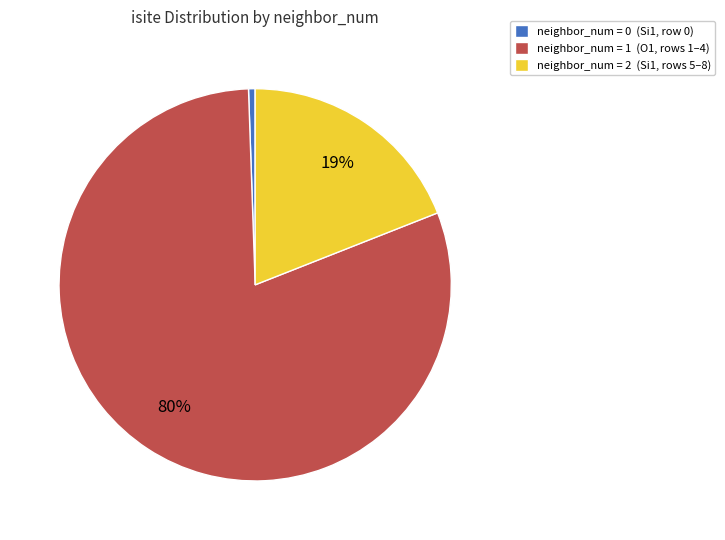

To the nearest percent, what percentage of the pie is neighbor_num = 2 (Si1, rows 5–8)?

19%